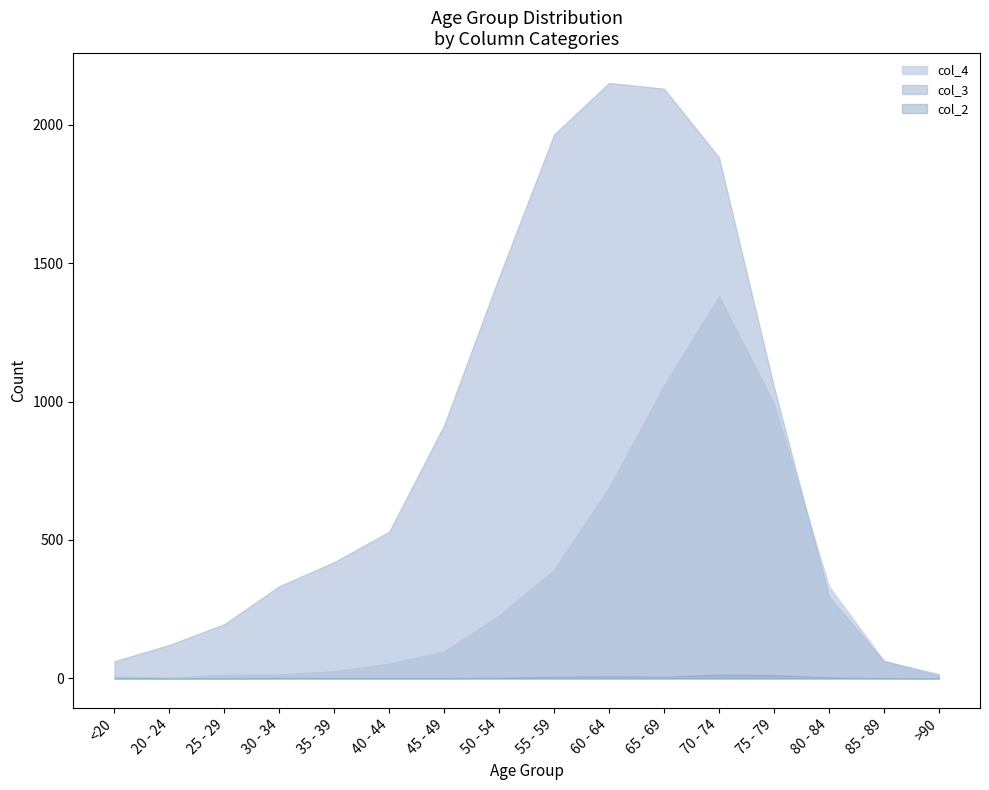

Does the chart have visible grid lines?

No